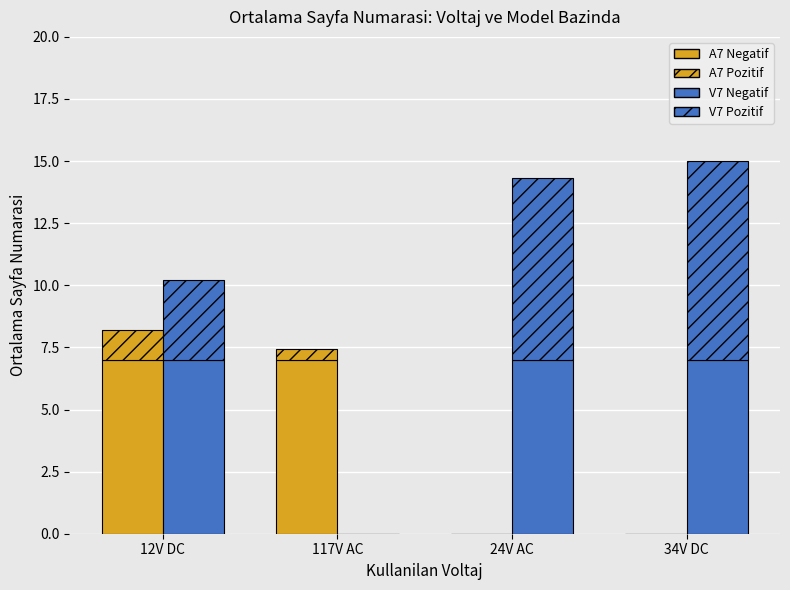

Does the chart contain stacked bars?

No